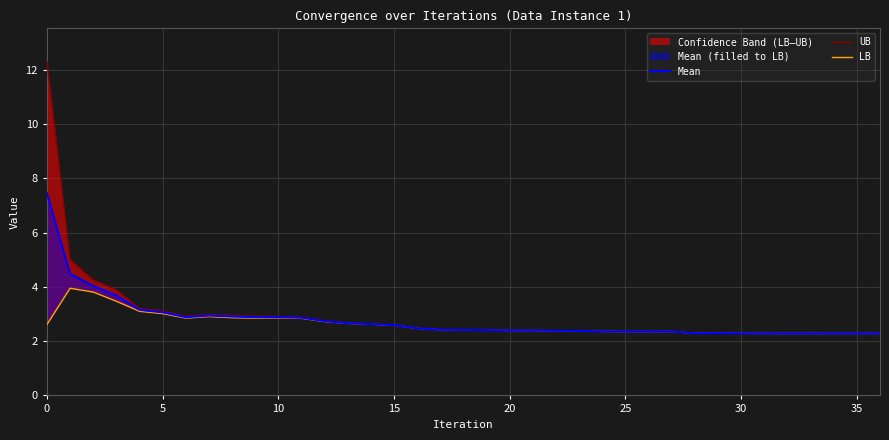

The Mean series shows 3.7 at 31. True or false?

False